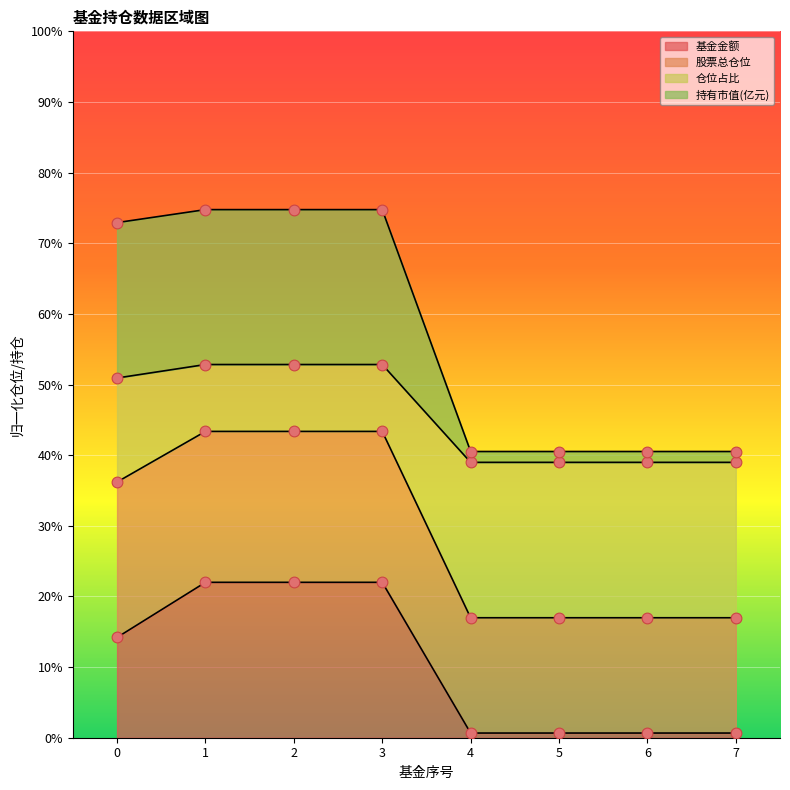

Which series reaches the minimum Y coordinate?

基金金额